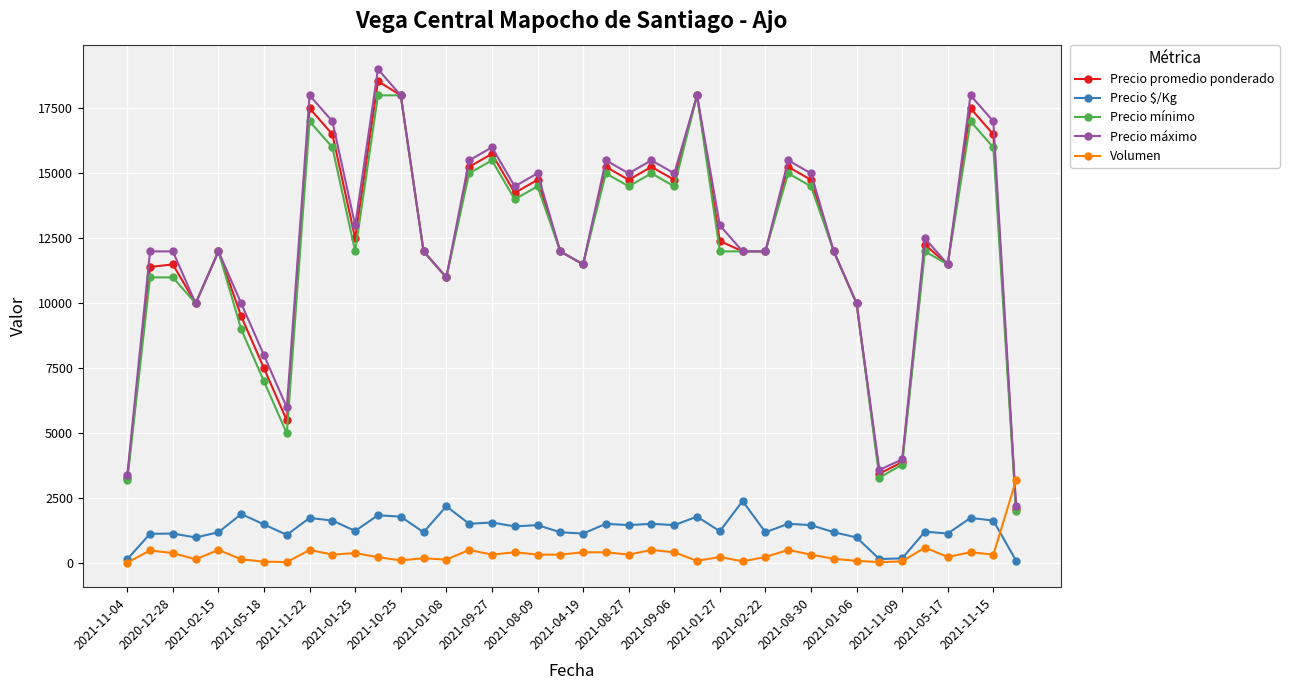

True or false: Precio $/Kg has more than 2 interior local peaks.

True